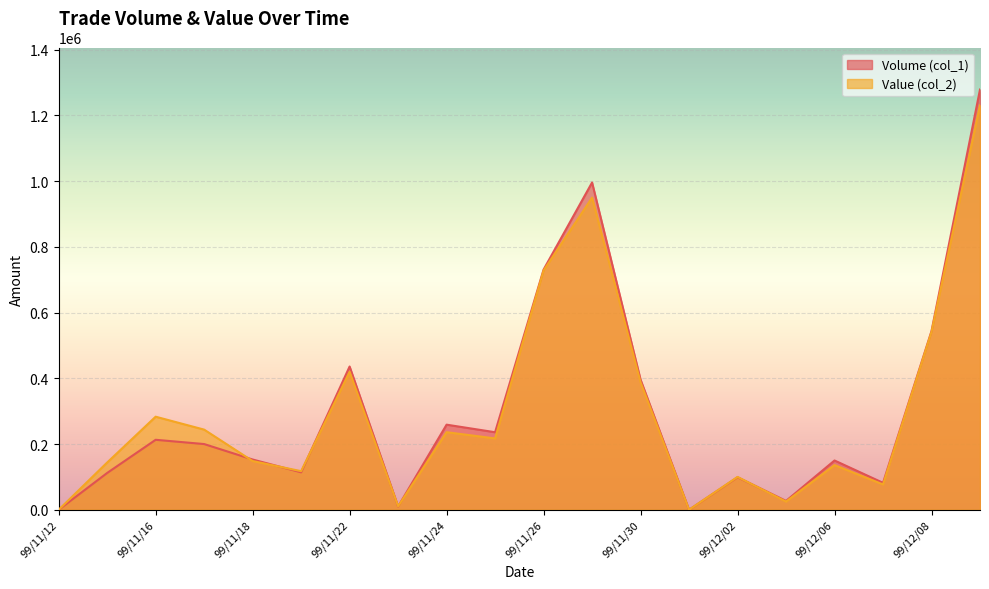

Is the value of Value (col_2) at 99/11/19 greater than the value of Volume (col_1) at 99/11/26?

No